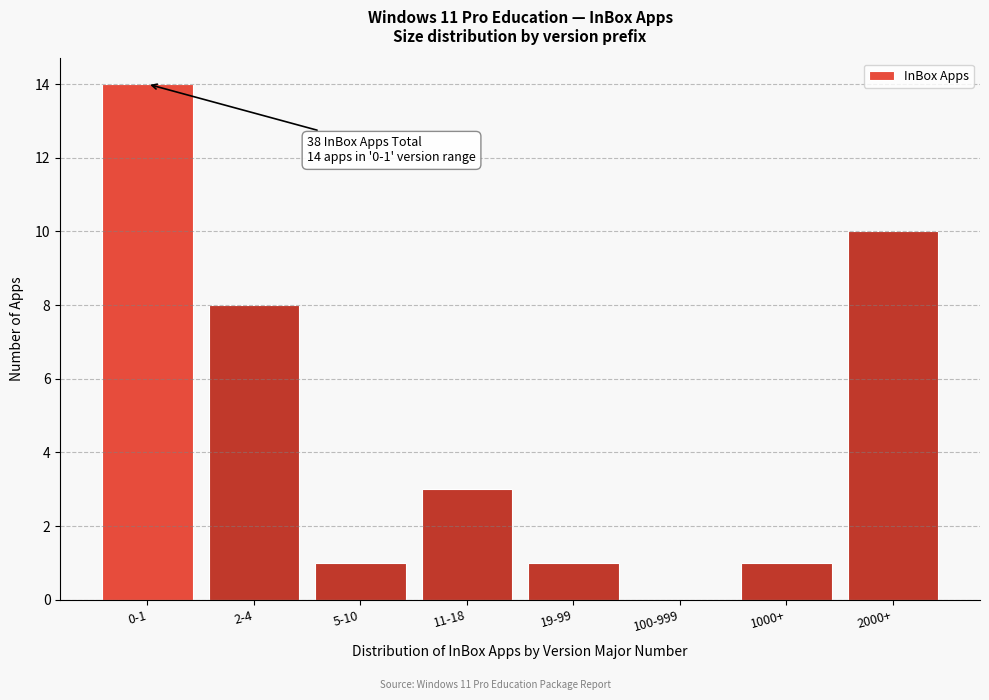

Reading right to left, list all the values displayed in this chart.

2000+=10	1000+=1	100-999=0	19-99=1	11-18=3	5-10=1	2-4=8	0-1=14